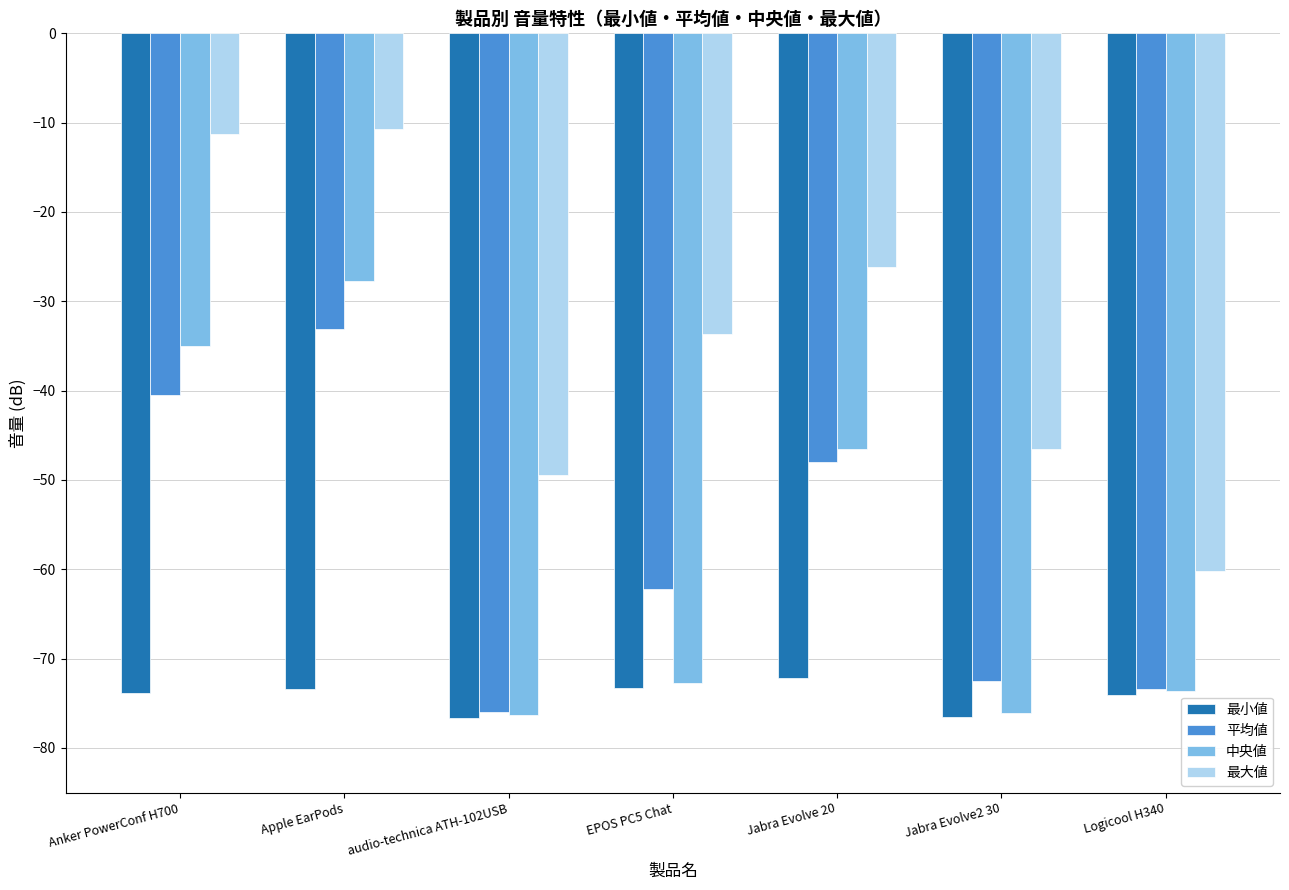

What are all the series names shown in the legend?

最小値, 平均値, 中央値, 最大値